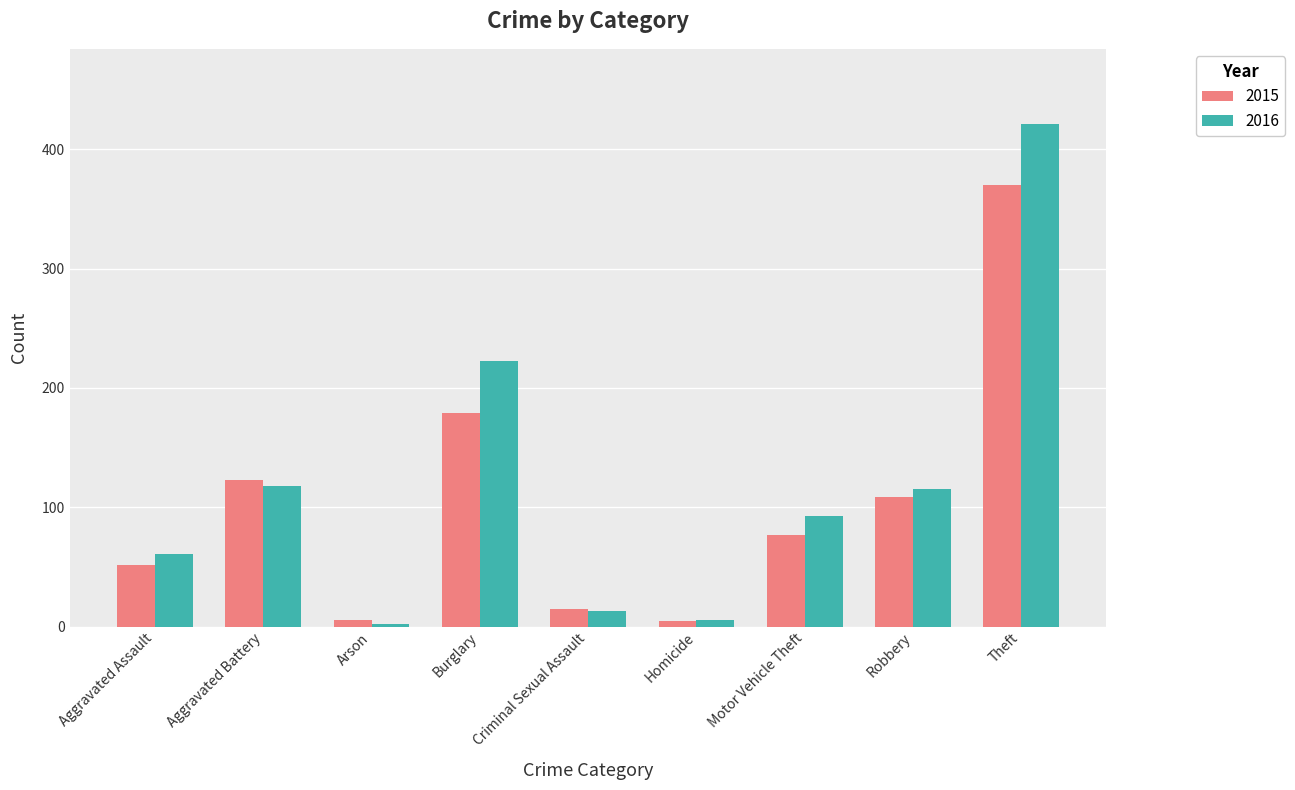

Where is 2015 nearest to the value 187?

Burglary